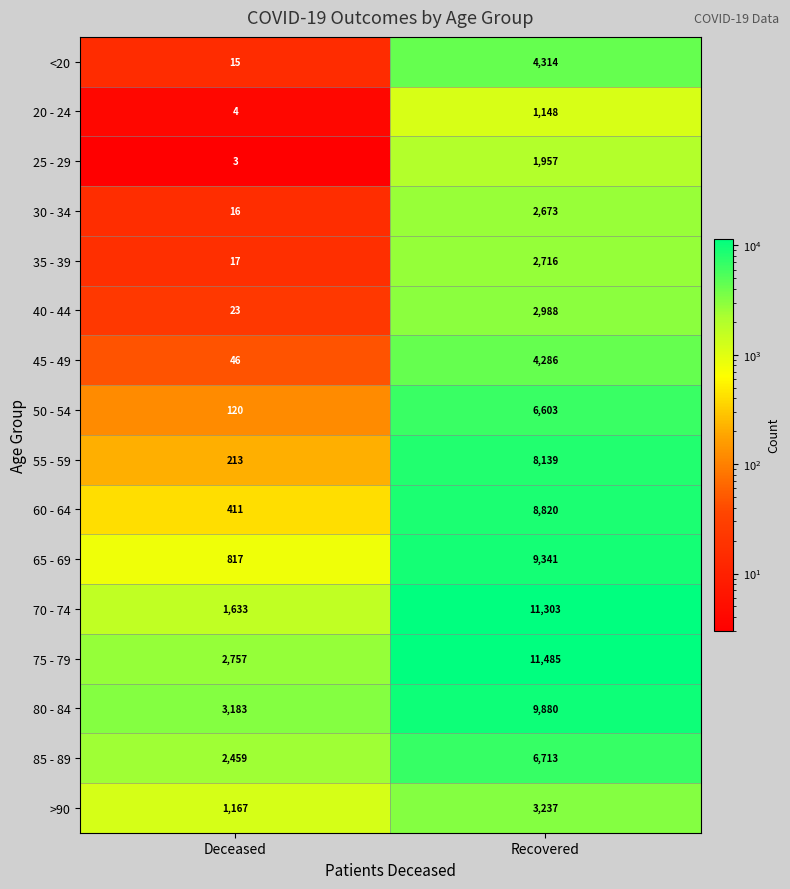

Which label corresponds to the largest value in the chart?

Recovered